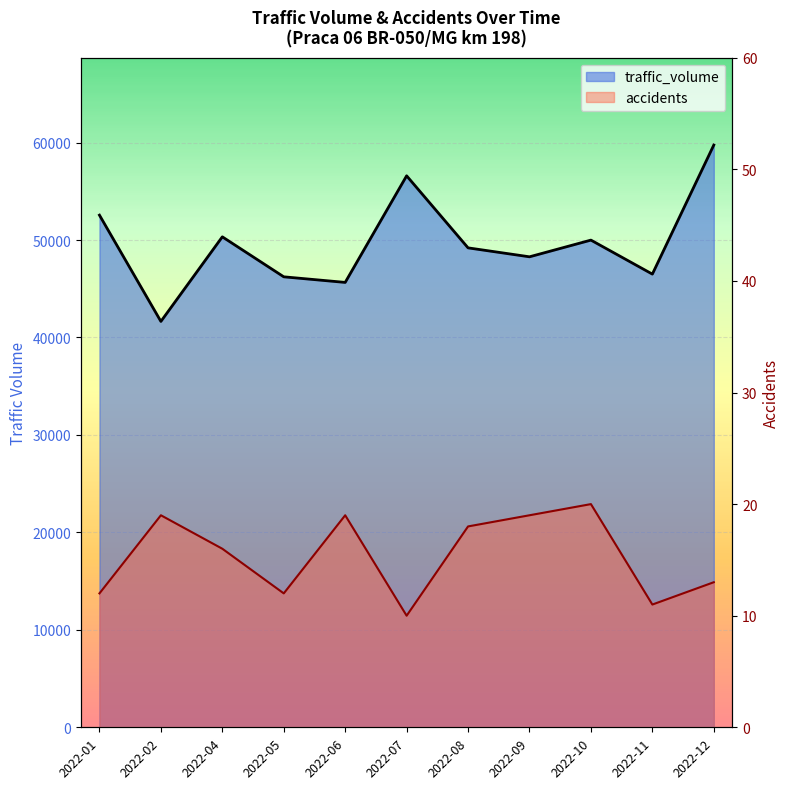

What is the difference between the maximum and minimum values in the traffic_volume series?

18097